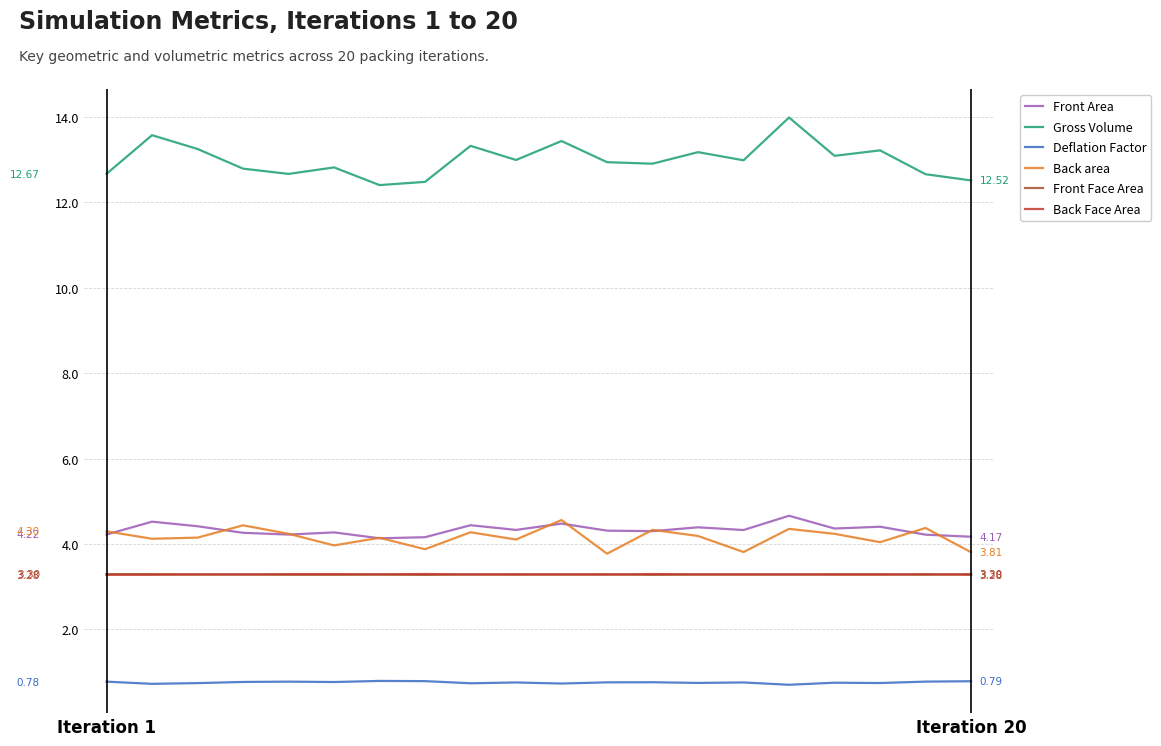

Which series has the largest total across all categories?

Gross Volume